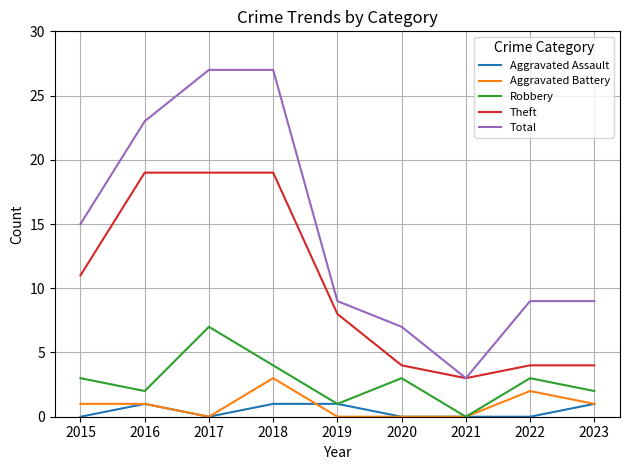

What is the difference between the maximum and second lowest values in the Total series?

20